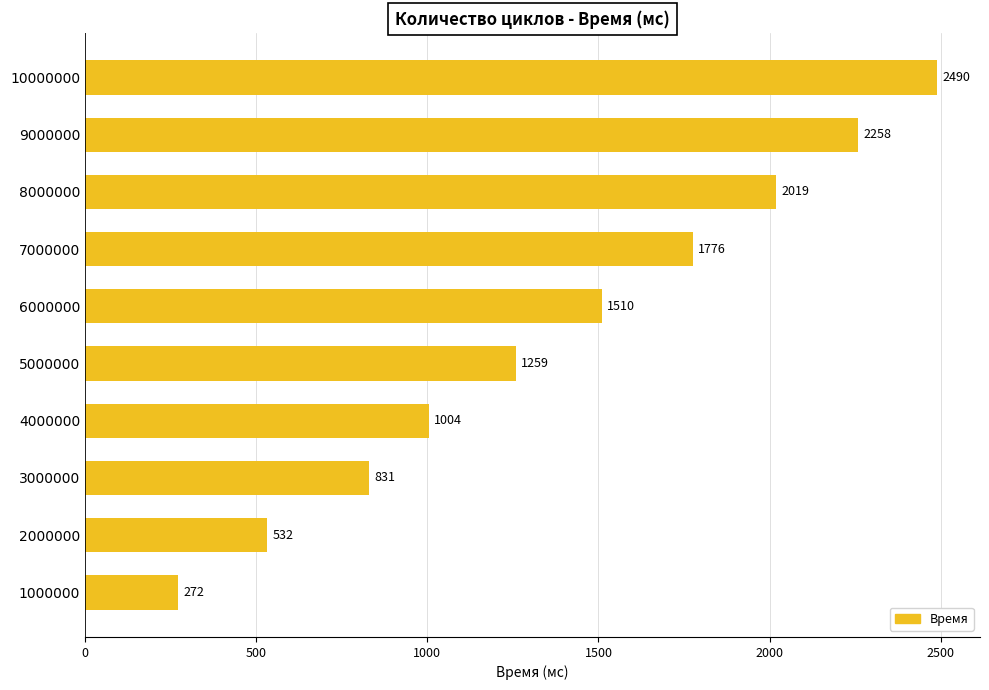

Rank the categories by value from lowest to highest.

1000000, 2000000, 3000000, 4000000, 5000000, 6000000, 7000000, 8000000, 9000000, 10000000